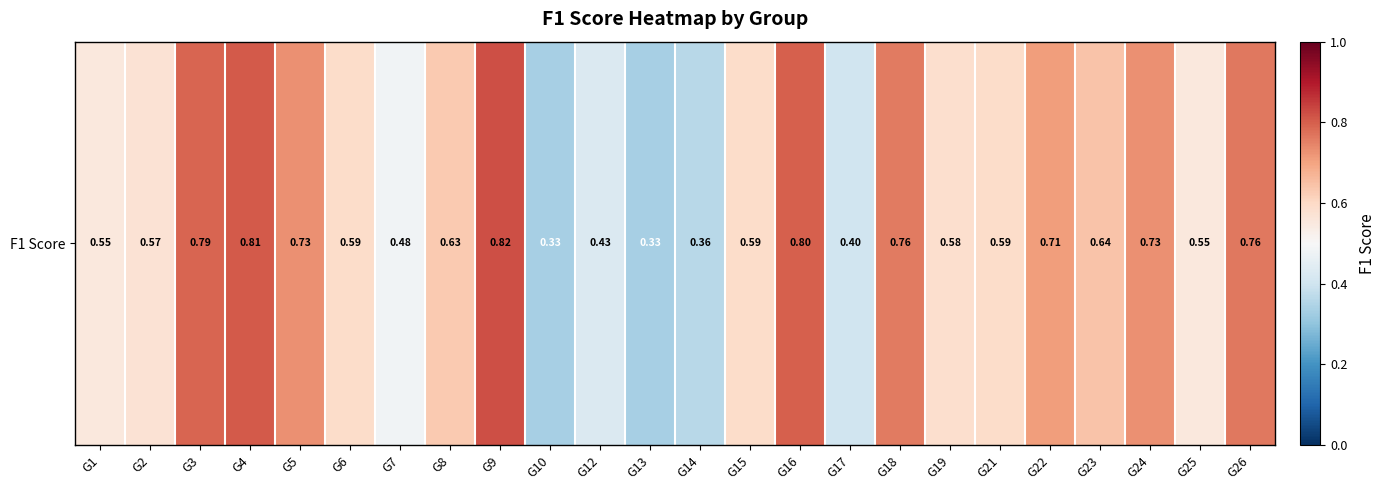

Reading right to left, extract all data points from this chart.

0.8	0.6	0.7	0.6	0.7	0.6	0.6	0.8	0.4	0.8	0.6	0.4	0.3	0.4	0.3	0.8	0.6	0.5	0.6	0.7	0.8	0.8	0.6	0.6